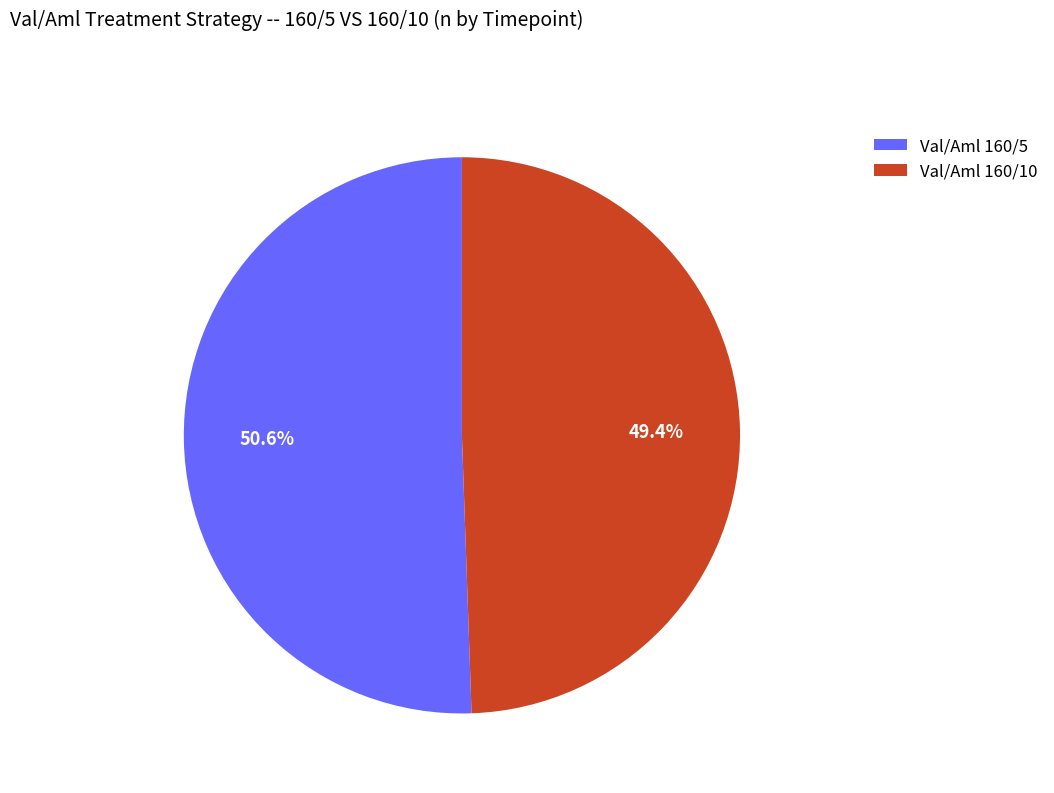

Rank the categories by value from highest to lowest.

Val/Aml 160/5, Val/Aml 160/10